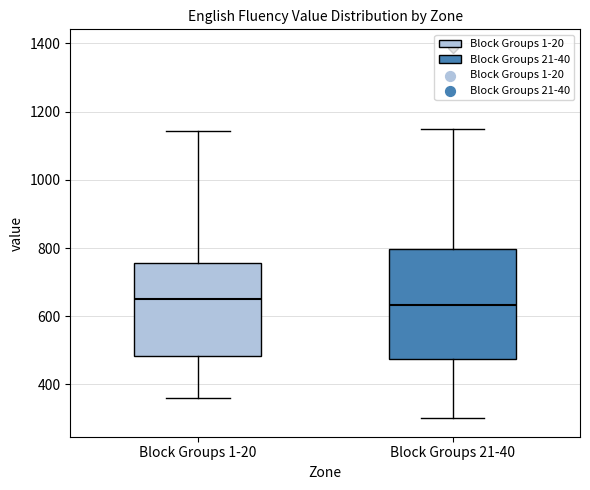

Where does the median line of the box for Block Groups 21-40 sit on the y-axis? The values are not printed on the chart, so give them approximately, as read against the axis.

640